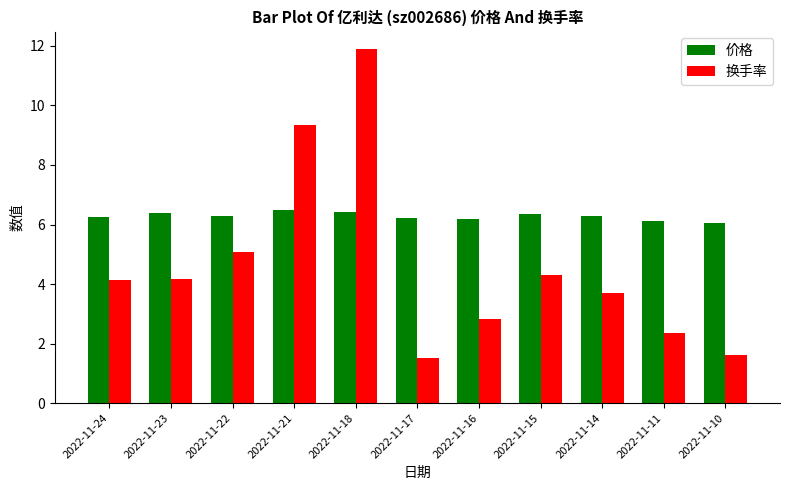

List the series in order of their peak value, highest first.

换手率, 价格